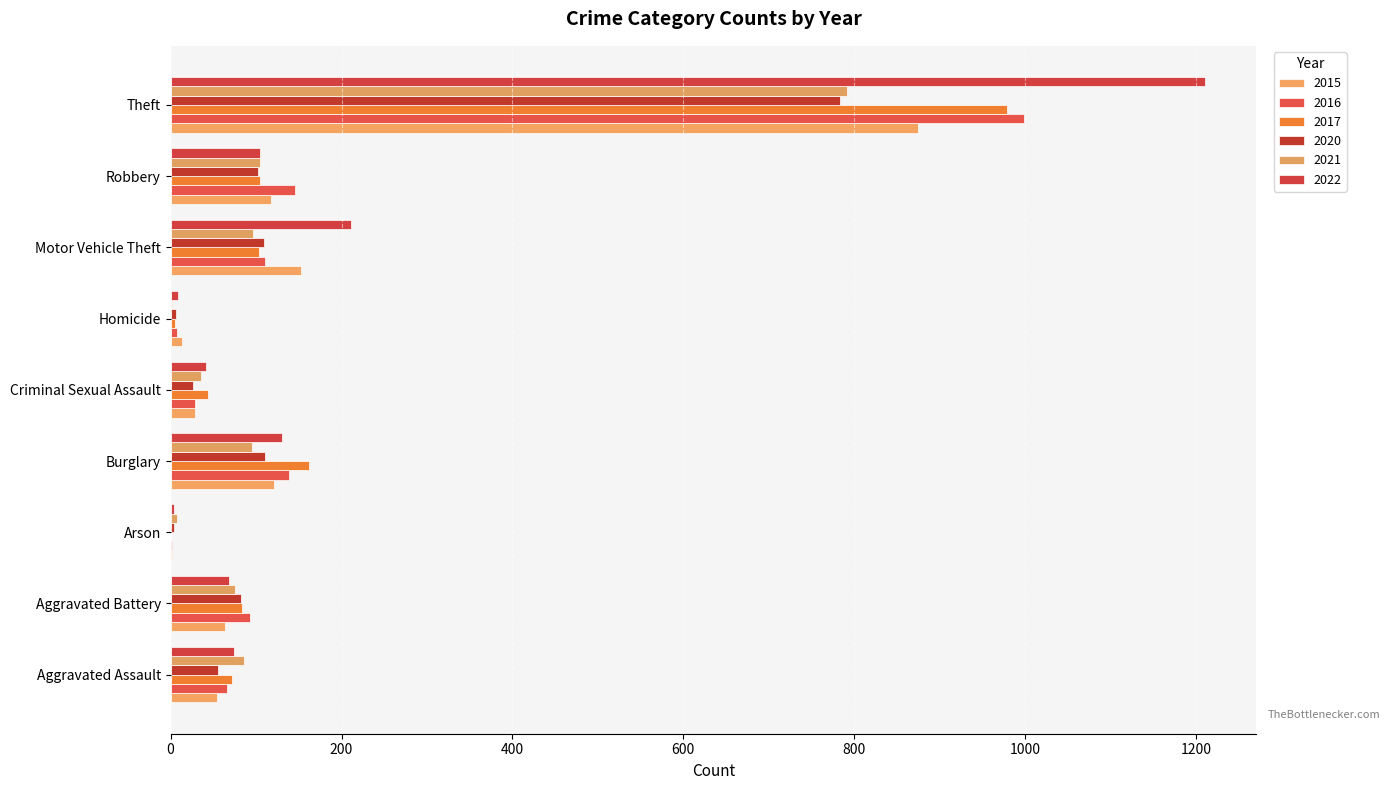

What is the average value of the 2017 series?

173